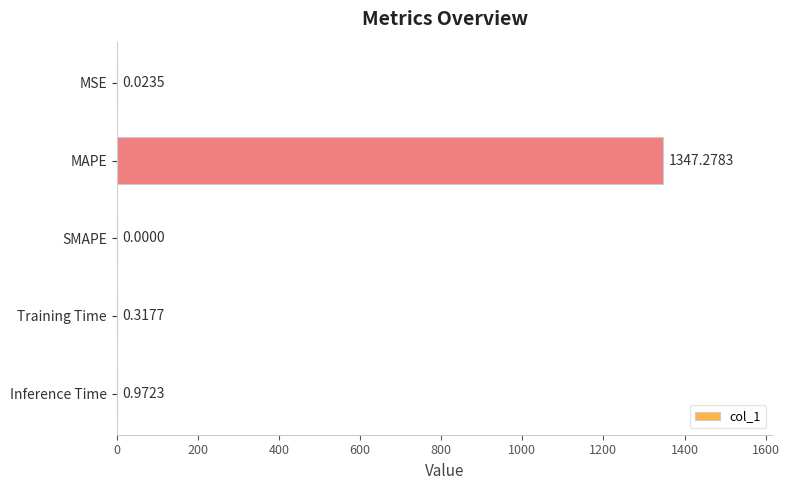

What is the change in value from MAPE to Training Time?

-1347.0